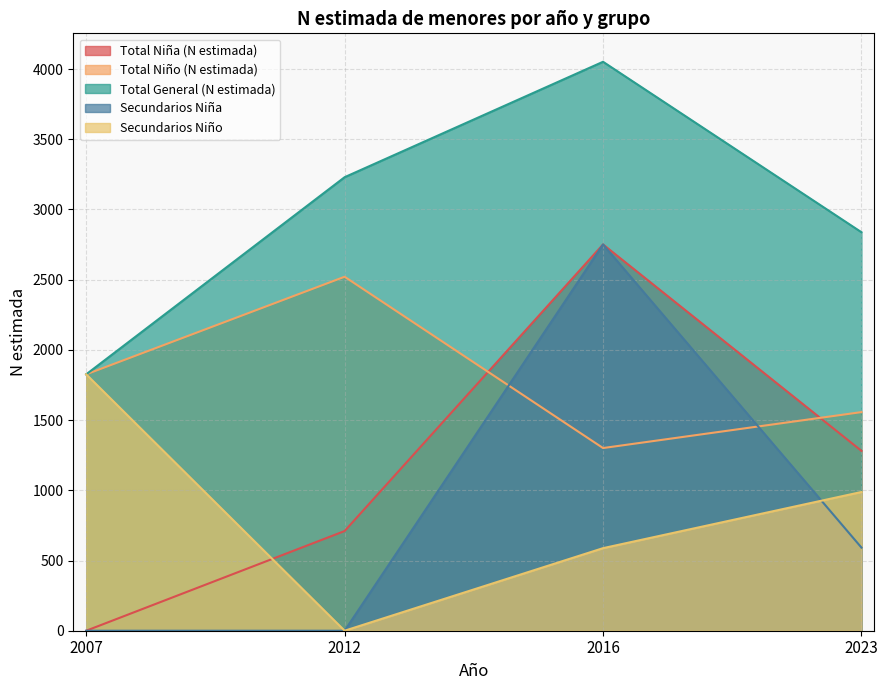

What is the highest value of the Secundarios Niña series?

2751